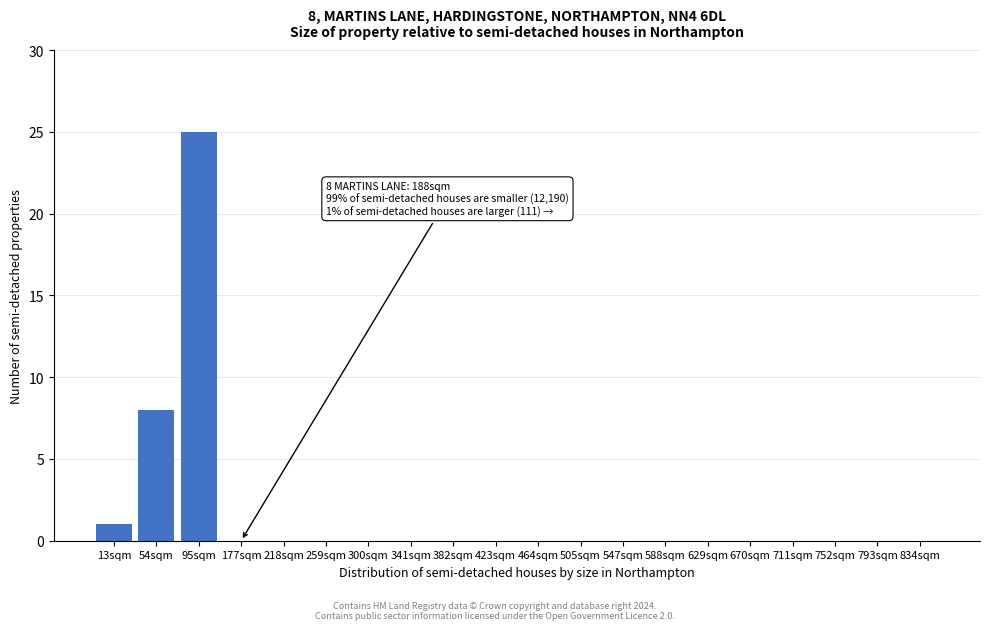

Reading right to left, transcribe all the data shown in this chart.

834sqm=0	793sqm=0	752sqm=0	711sqm=0	670sqm=0	629sqm=0	588sqm=0	547sqm=0	505sqm=0	464sqm=0	423sqm=0	382sqm=0	341sqm=0	300sqm=0	259sqm=0	218sqm=0	177sqm=0	95sqm=25	54sqm=8	13sqm=1